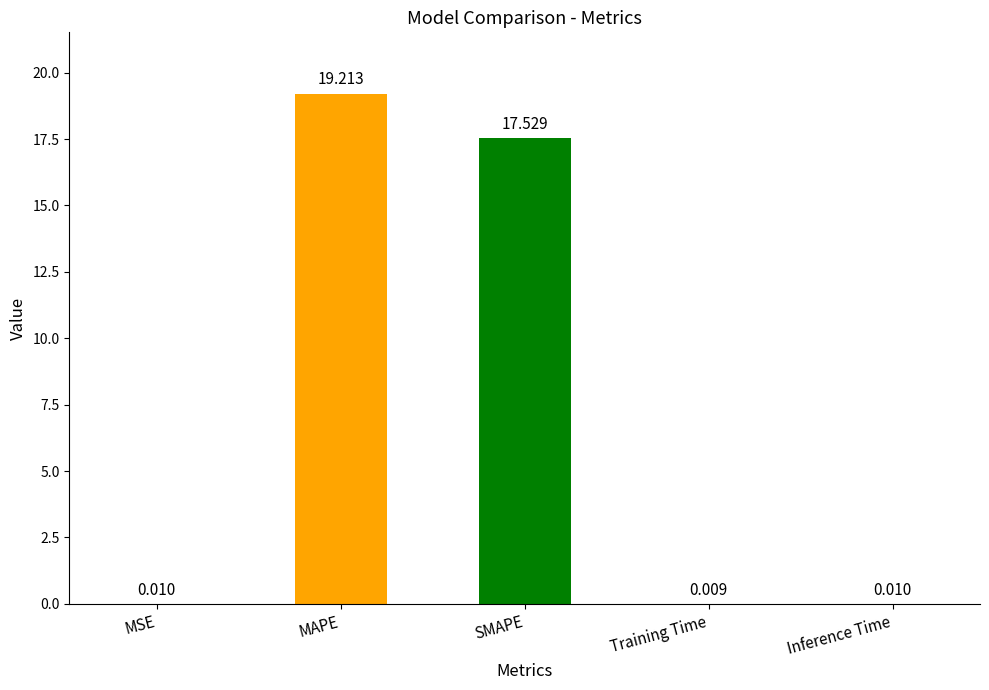

Count the number of categories in the chart.

5